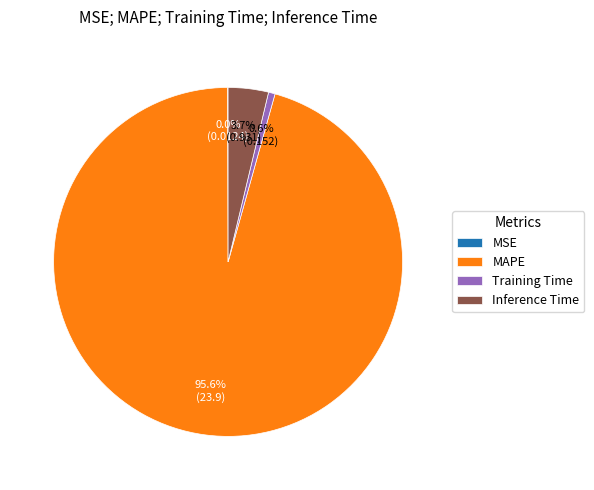

What percentage is the Inference Time slice, to the nearest percent?

4%